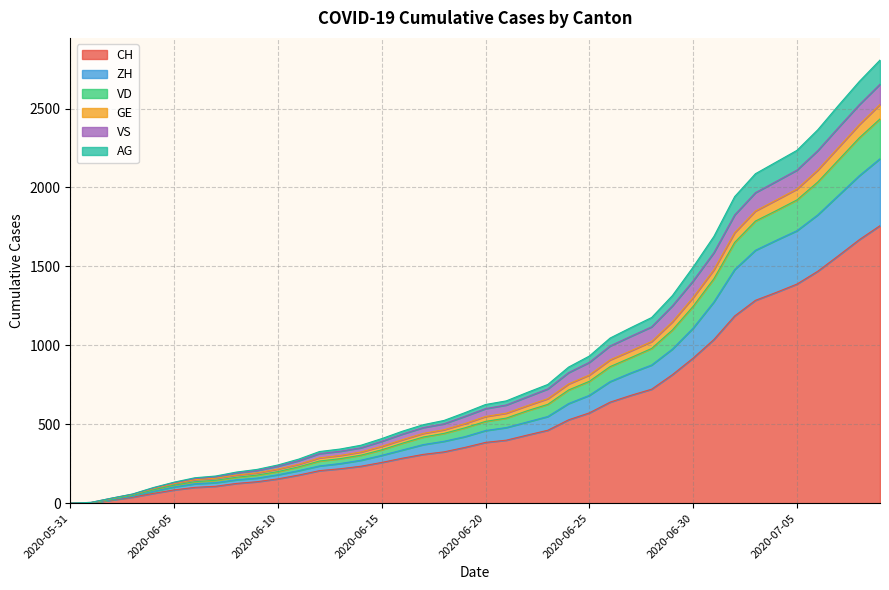

Does the chart have visible grid lines?

Yes